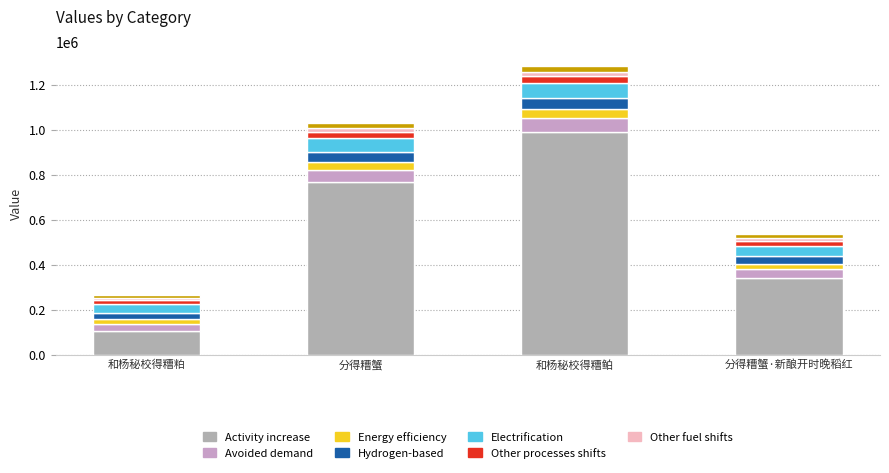

What is the maximum value shown in the chart?

990682